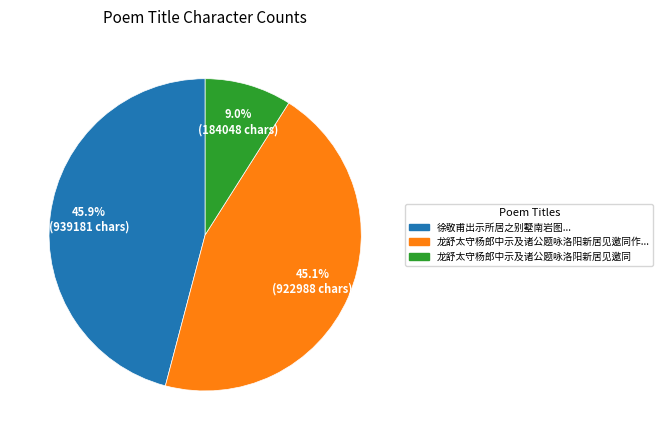

Is there a majority slice in this chart?

No